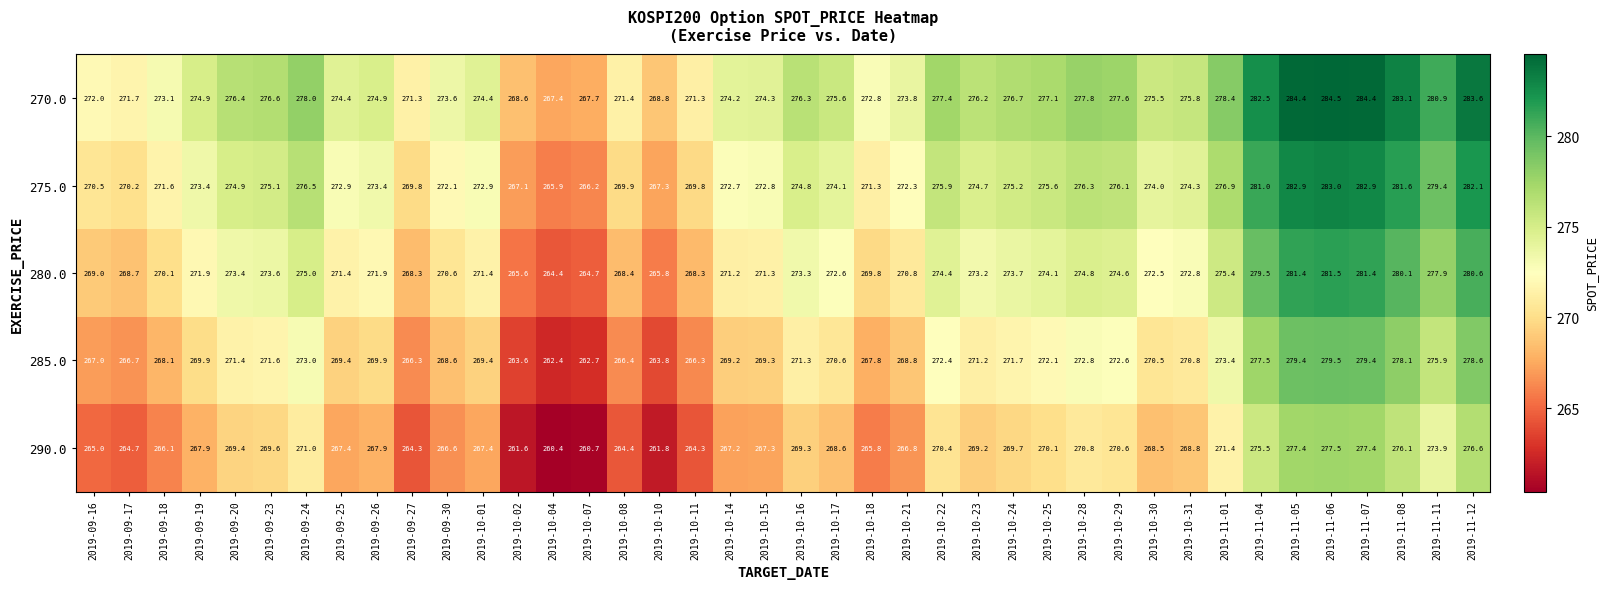

How many distinct data groups are displayed?

5